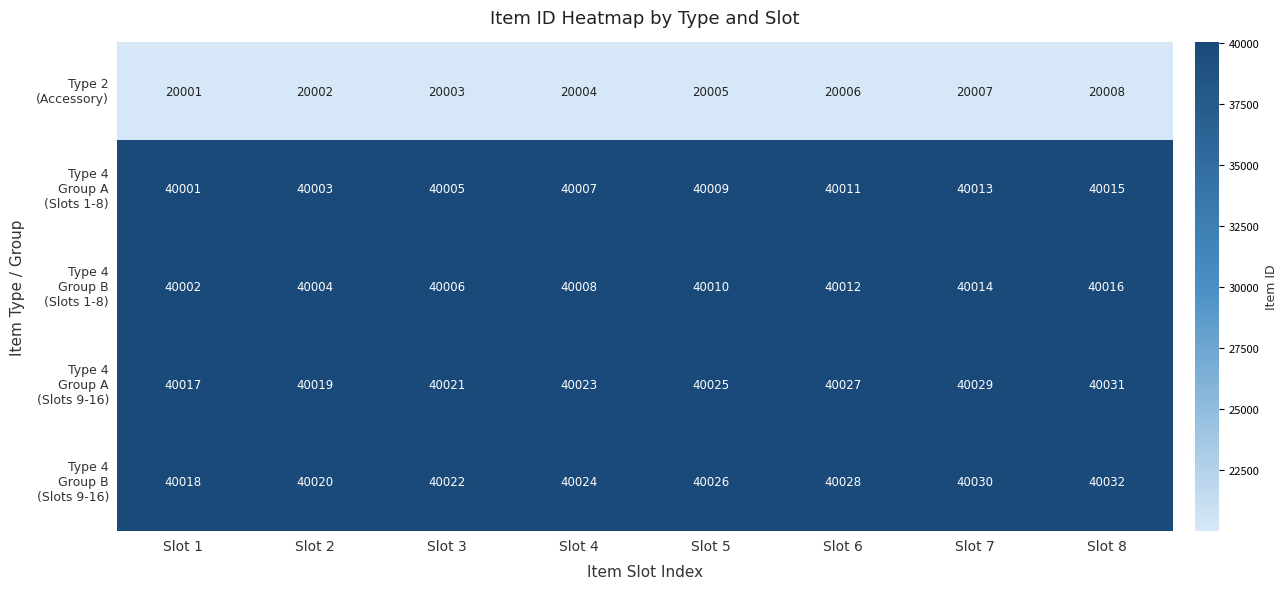

Which label corresponds to the largest value in the chart?

Slot 8